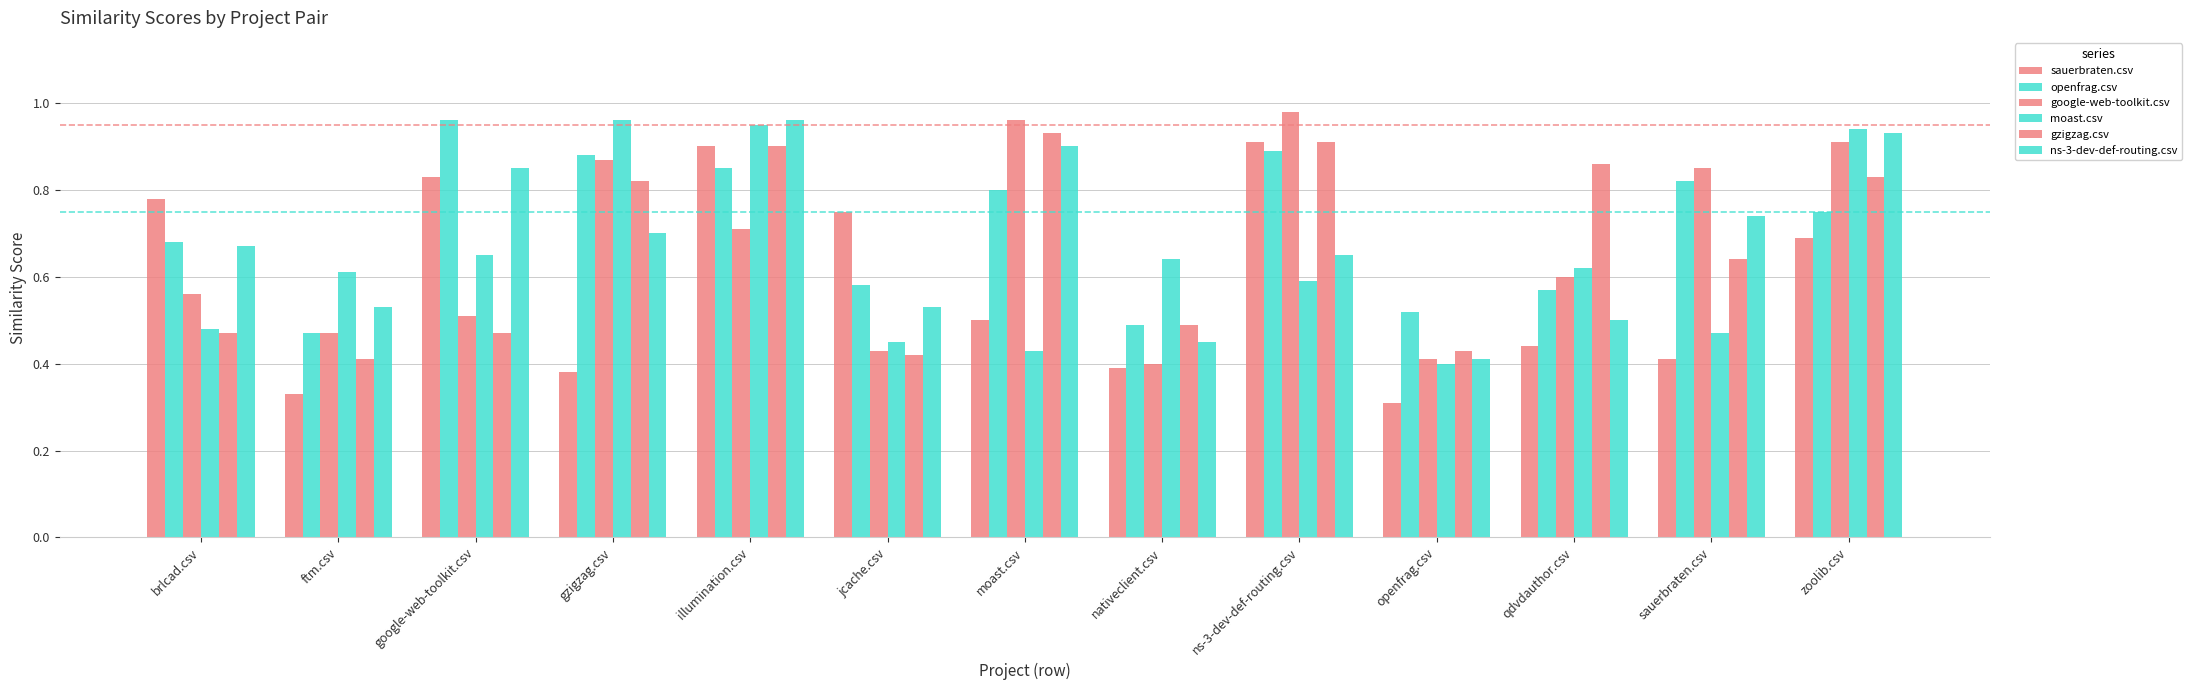

Is it true that google-web-toolkit.csv equals 1.2 at gzigzag.csv?

False